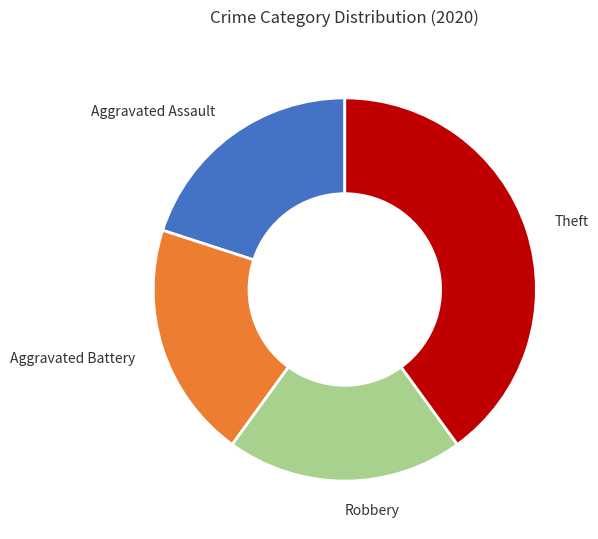

Which slice is the largest?

Theft